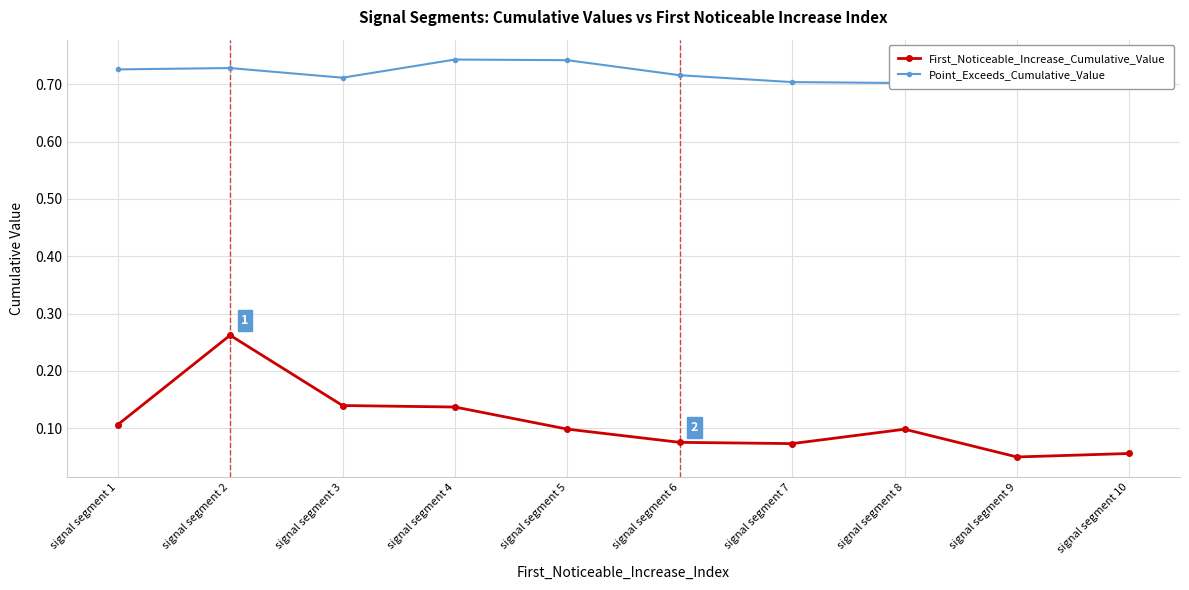

At which category does First_Noticeable_Increase_Cumulative_Value reach its first local peak?

signal segment 2